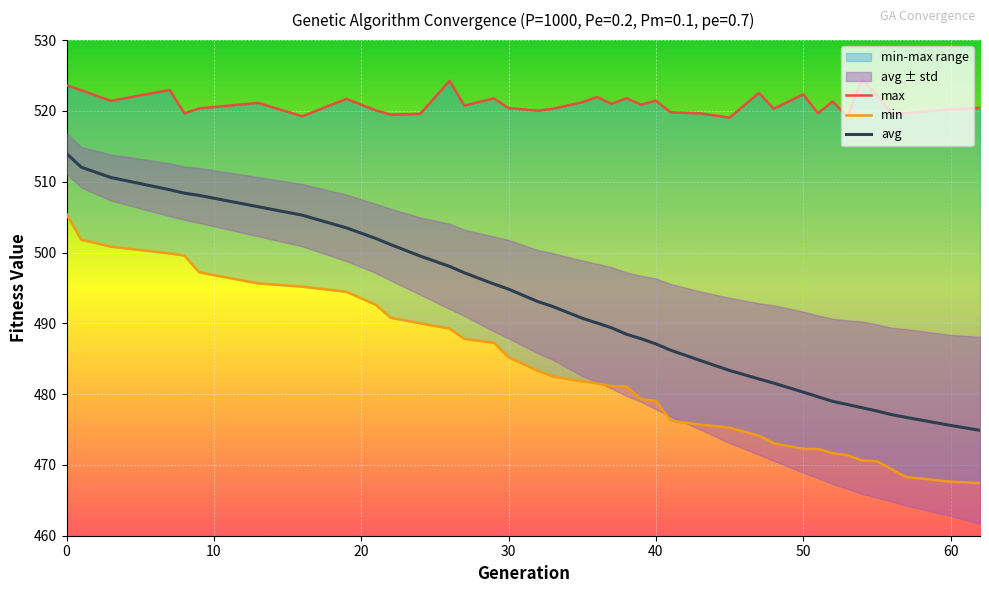

What are all the series names shown in the legend?

min, max, avg